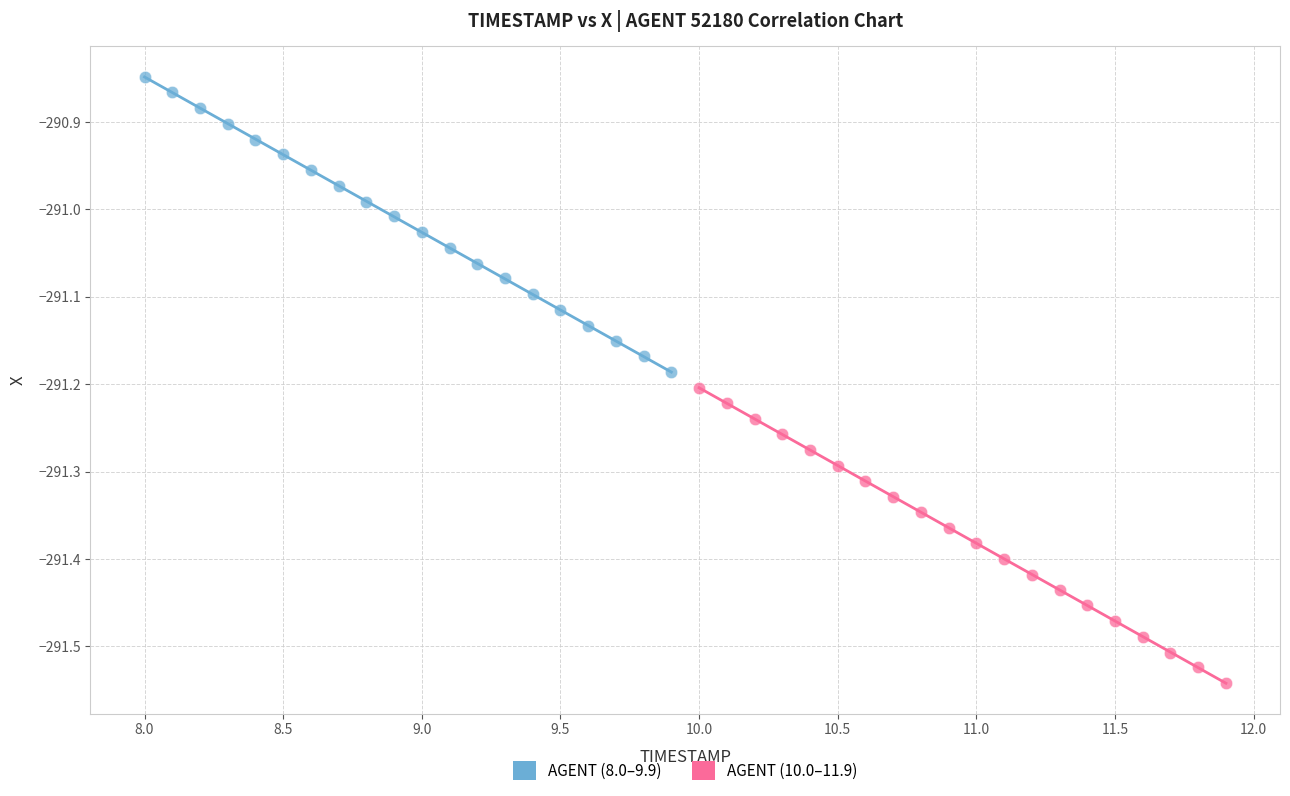

Which series reaches the maximum Y coordinate?

AGENT (8.0–9.9)